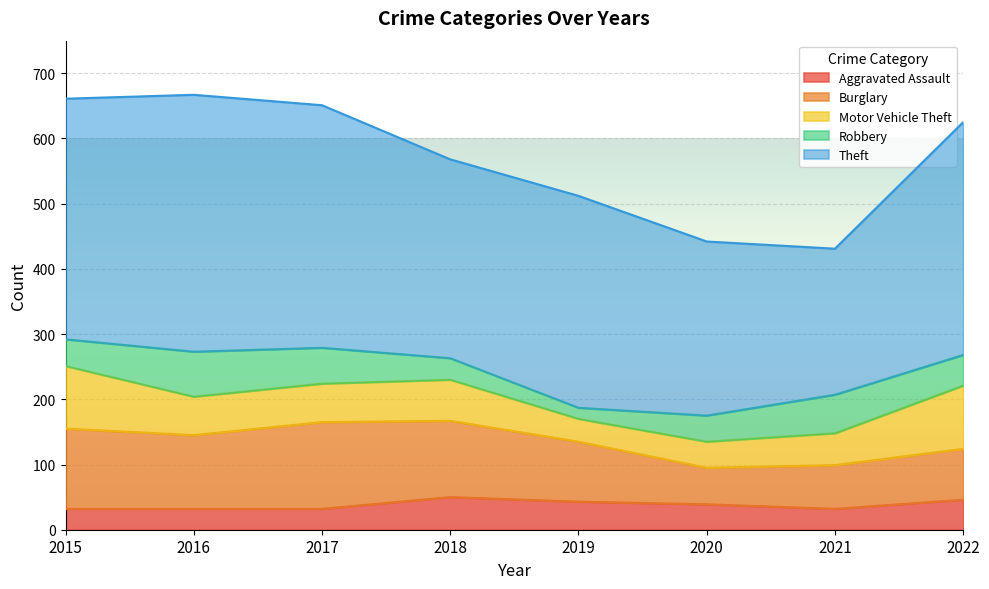

Which category has the highest value across all series?

2016